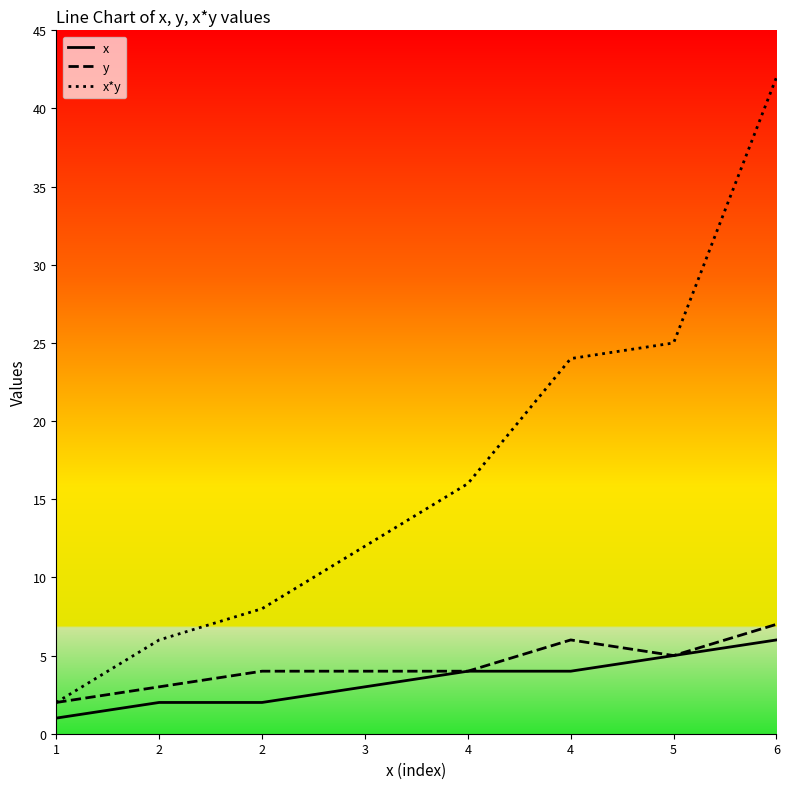

List the labels in order of x value, largest first.

6, 5, 4, 4, 3, 2, 2, 1